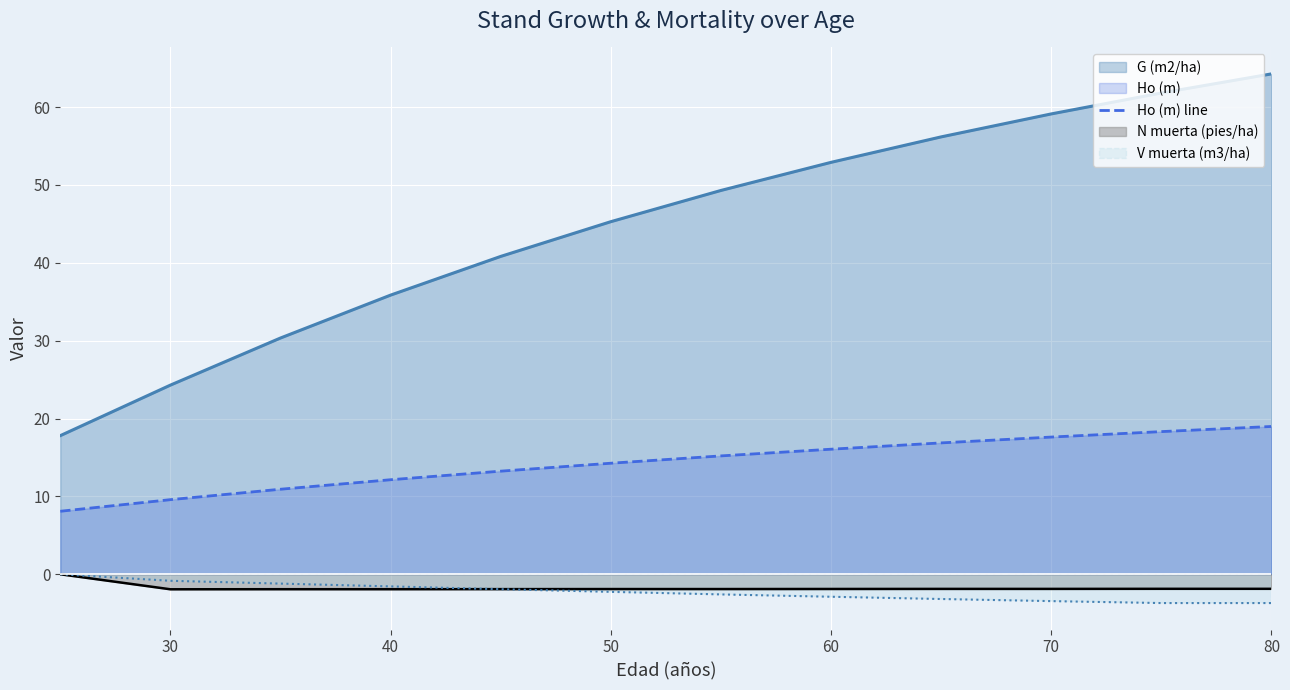

How many lines are shown in the chart?

4